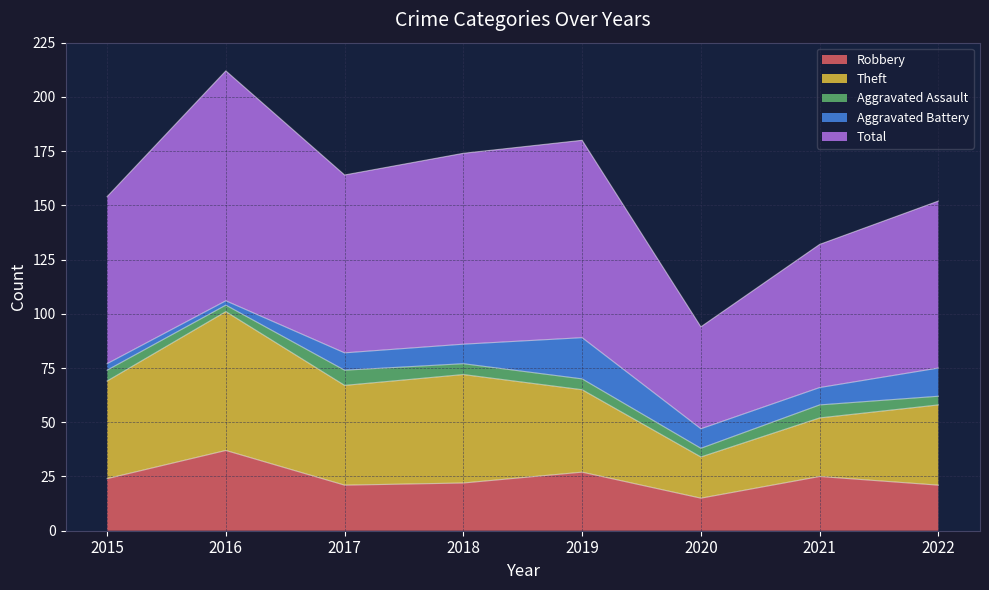

True or false: Aggravated Assault and Robbery cross at least once.

False